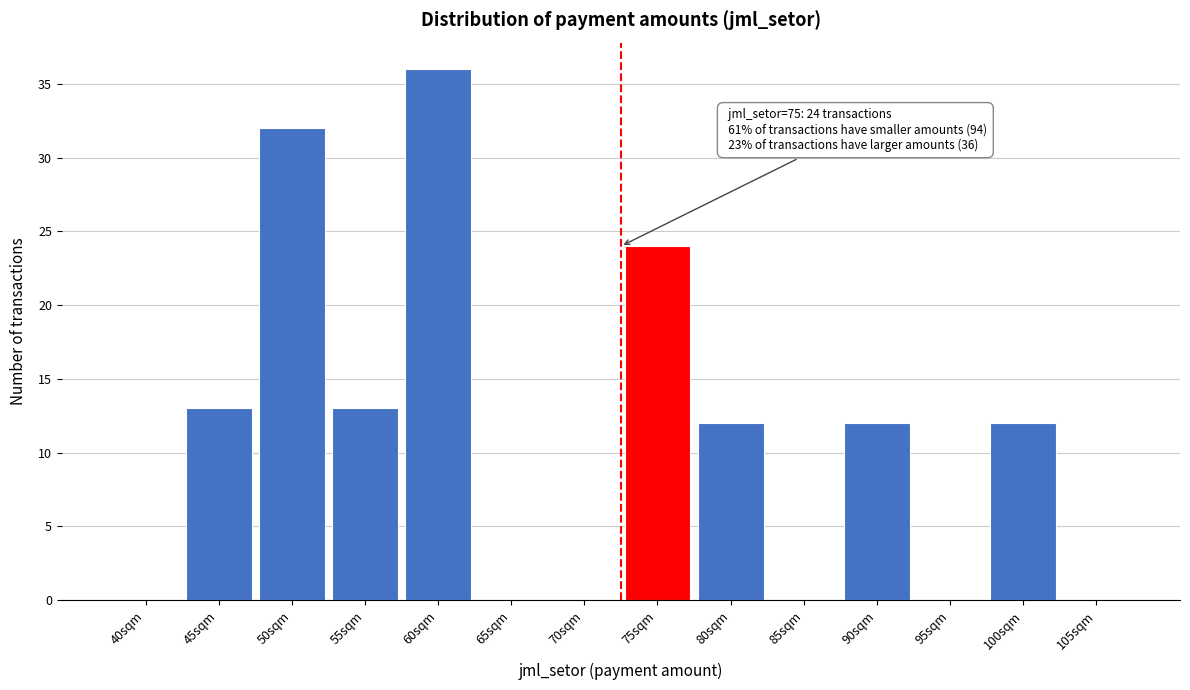

Reading left to right, extract all data points from this chart.

40sqm=0	45sqm=13	50sqm=32	55sqm=13	60sqm=36	65sqm=0	70sqm=0	75sqm=24	80sqm=12	85sqm=0	90sqm=12	95sqm=0	100sqm=12	105sqm=0